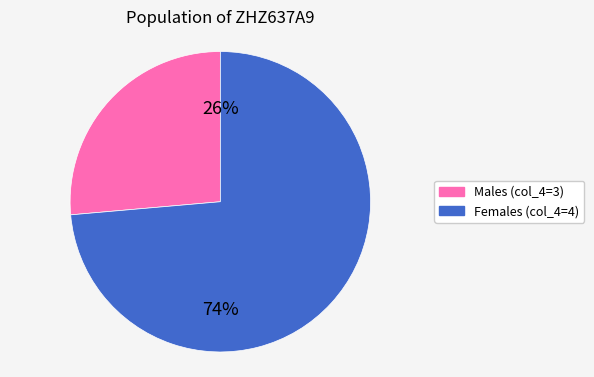

Is there any slice that represents more than half of the pie?

Yes